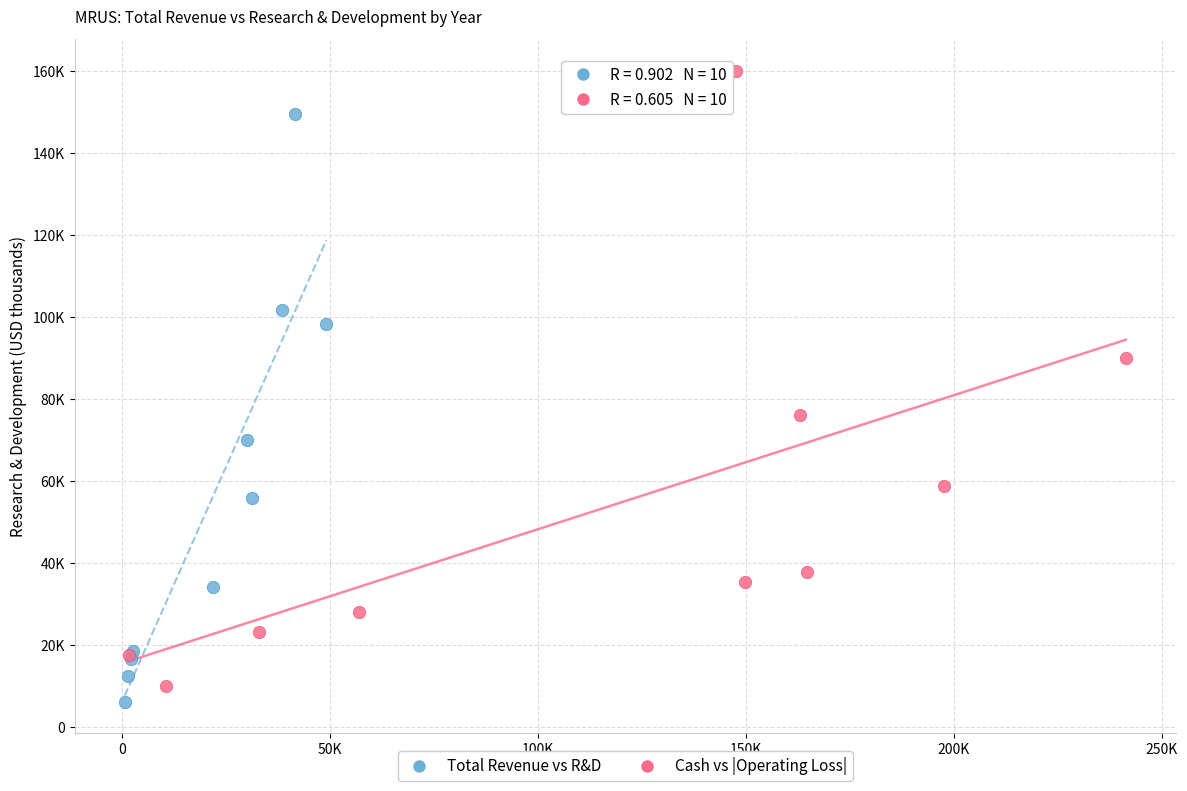

Which series has the largest Y range (max minus min)?

Cash vs |Operating Loss|